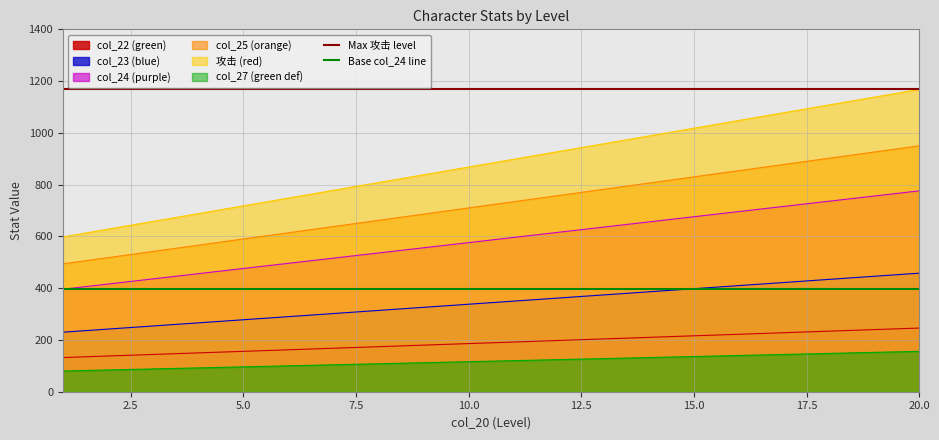

What is the lowest value of the col_22 (green) series?

132